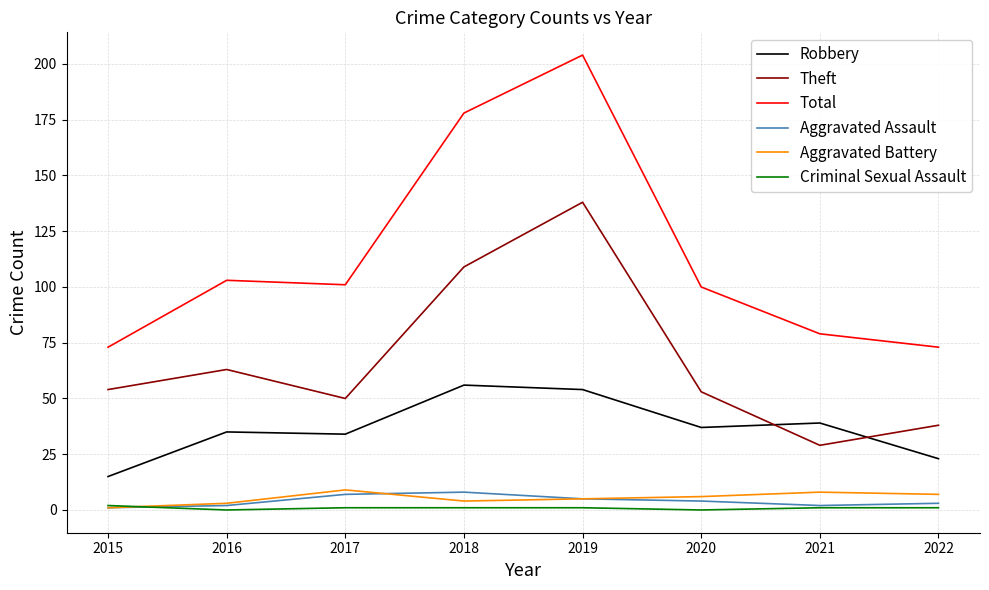

What are all the series names shown in the legend?

Robbery, Theft, Total, Aggravated Assault, Aggravated Battery, Criminal Sexual Assault